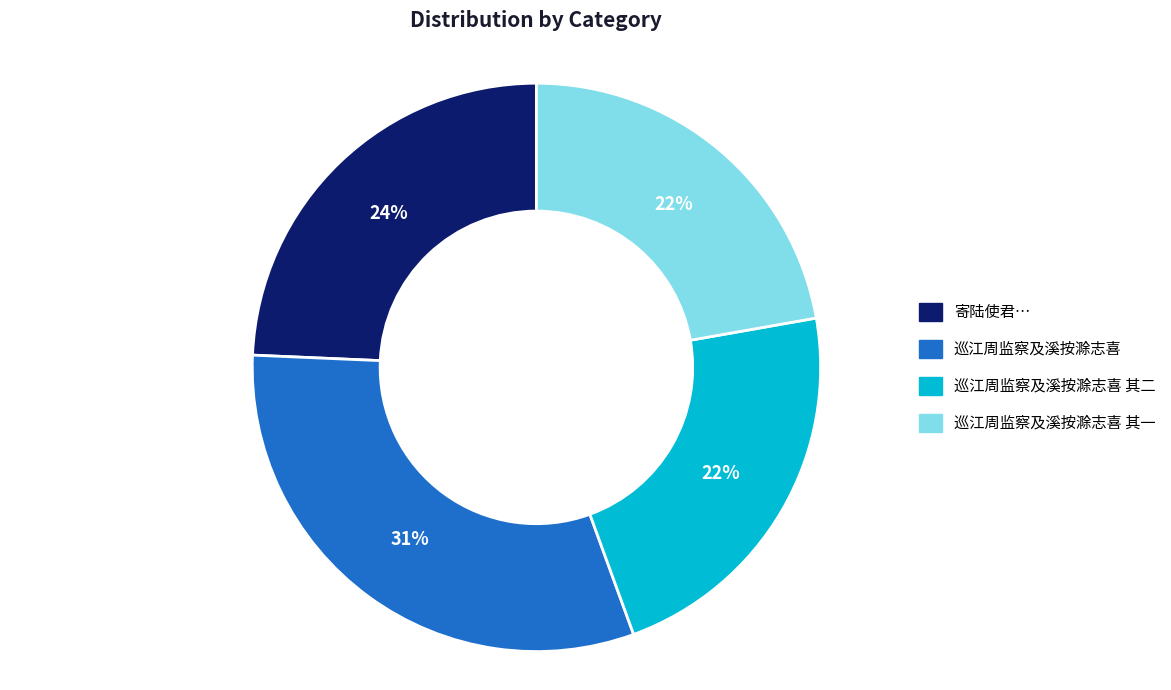

To the nearest percent, what is the difference between the largest and smallest slice percentages?

9%